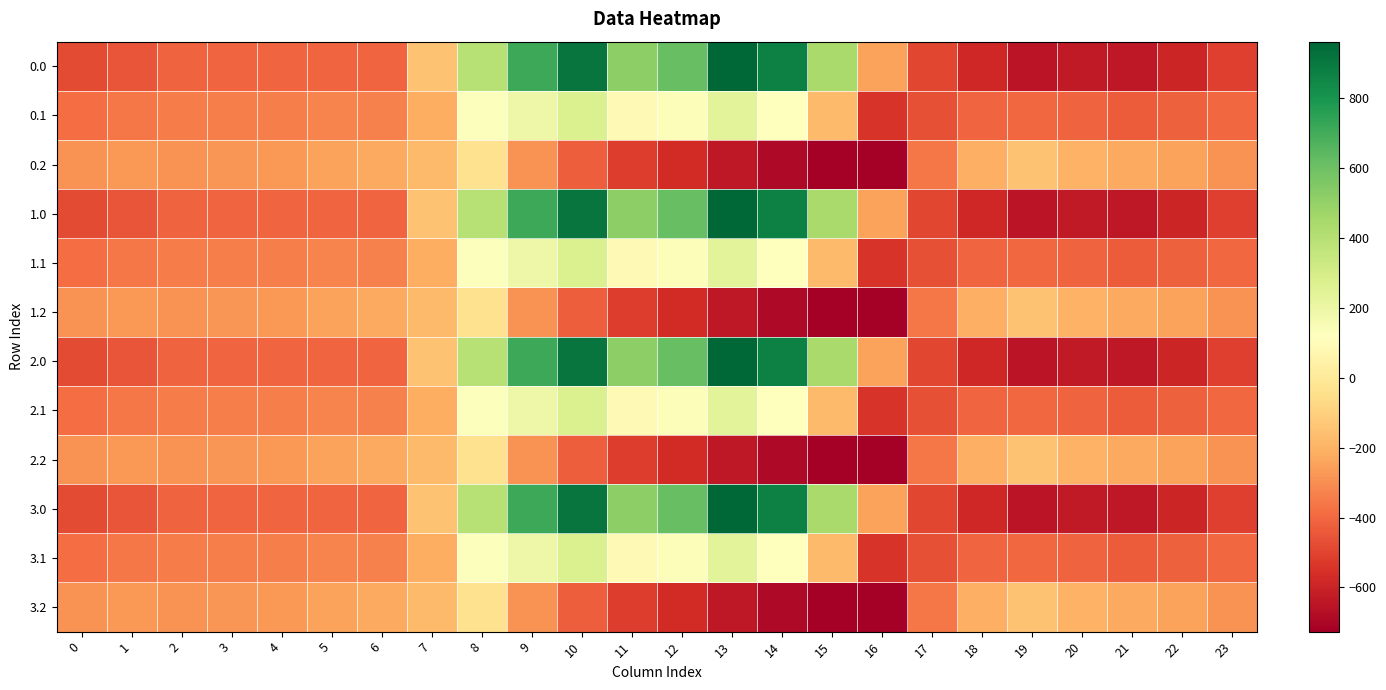

Reading right to left, transcribe all the data shown in this chart.

0.0: 23=-511.3	22=-592.3	21=-638.4	20=-629.9	19=-649.2	18=-586.7	17=-494.8	16=-250.9	15=443.0	14=870.3	13=962.7	12=619.4	11=516.0	10=916.2	9=716.9	8=395.3	7=-150.1	6=-408.0	5=-403.8	4=-404.9	3=-404.4	2=-410.3	1=-449.5	0=-482.0
0.1: 23=-399.4	22=-419.9	21=-432.4	20=-414.5	19=-400.2	18=-405.4	17=-466.6	16=-547.3	15=-173.1	14=113.7	13=241.5	12=134.6	11=87.0	10=274.1	9=191.1	8=125.2	7=-217.1	6=-332.2	5=-325.7	4=-339.6	3=-342.7	2=-347.9	1=-361.1	0=-384.6
0.2: 23=-287.5	22=-247.4	21=-226.4	20=-199.2	19=-151.0	18=-210.0	17=-362.4	16=-726.6	15=-725.8	14=-687.4	13=-640.4	12=-571.2	11=-520.6	10=-423.5	9=-288.5	8=-35.3	7=-176.6	6=-228.8	5=-245.0	4=-274.4	3=-281.0	2=-285.5	1=-272.7	0=-287.1
1.0: 23=-511.3	22=-592.3	21=-638.4	20=-629.9	19=-649.2	18=-586.7	17=-494.8	16=-250.9	15=443.0	14=870.3	13=962.7	12=619.4	11=516.0	10=916.2	9=716.9	8=395.3	7=-150.1	6=-408.0	5=-403.8	4=-404.9	3=-404.4	2=-410.3	1=-449.5	0=-482.0
1.1: 23=-399.4	22=-419.9	21=-432.4	20=-414.5	19=-400.2	18=-405.4	17=-466.6	16=-547.3	15=-173.1	14=113.7	13=241.5	12=134.6	11=87.0	10=274.1	9=191.1	8=125.2	7=-217.1	6=-332.2	5=-325.7	4=-339.6	3=-342.7	2=-347.9	1=-361.1	0=-384.6
1.2: 23=-287.5	22=-247.4	21=-226.4	20=-199.2	19=-151.0	18=-210.0	17=-362.4	16=-726.6	15=-725.8	14=-687.4	13=-640.4	12=-571.2	11=-520.6	10=-423.5	9=-288.5	8=-35.3	7=-176.6	6=-228.8	5=-245.0	4=-274.4	3=-281.0	2=-285.5	1=-272.7	0=-287.1
2.0: 23=-511.3	22=-592.3	21=-638.4	20=-629.9	19=-649.2	18=-586.7	17=-494.8	16=-250.9	15=443.0	14=870.3	13=962.7	12=619.4	11=516.0	10=916.2	9=716.9	8=395.3	7=-150.1	6=-408.0	5=-403.8	4=-404.9	3=-404.4	2=-410.3	1=-449.5	0=-482.0
2.1: 23=-399.4	22=-419.9	21=-432.4	20=-414.5	19=-400.2	18=-405.4	17=-466.6	16=-547.3	15=-173.1	14=113.7	13=241.5	12=134.6	11=87.0	10=274.1	9=191.1	8=125.2	7=-217.1	6=-332.2	5=-325.7	4=-339.6	3=-342.7	2=-347.9	1=-361.1	0=-384.6
2.2: 23=-287.5	22=-247.4	21=-226.4	20=-199.2	19=-151.0	18=-210.0	17=-362.4	16=-726.6	15=-725.8	14=-687.4	13=-640.4	12=-571.2	11=-520.6	10=-423.5	9=-288.5	8=-35.3	7=-176.6	6=-228.8	5=-245.0	4=-274.4	3=-281.0	2=-285.5	1=-272.7	0=-287.1
3.0: 23=-511.3	22=-592.3	21=-638.4	20=-629.9	19=-649.2	18=-586.7	17=-494.8	16=-250.9	15=443.0	14=870.3	13=962.7	12=619.4	11=516.0	10=916.2	9=716.9	8=395.3	7=-150.1	6=-408.0	5=-403.8	4=-404.9	3=-404.4	2=-410.3	1=-449.5	0=-482.0
3.1: 23=-399.4	22=-419.9	21=-432.4	20=-414.5	19=-400.2	18=-405.4	17=-466.6	16=-547.3	15=-173.1	14=113.7	13=241.5	12=134.6	11=87.0	10=274.1	9=191.1	8=125.2	7=-217.1	6=-332.2	5=-325.7	4=-339.6	3=-342.7	2=-347.9	1=-361.1	0=-384.6
3.2: 23=-287.5	22=-247.4	21=-226.4	20=-199.2	19=-151.0	18=-210.0	17=-362.4	16=-726.6	15=-725.8	14=-687.4	13=-640.4	12=-571.2	11=-520.6	10=-423.5	9=-288.5	8=-35.3	7=-176.6	6=-228.8	5=-245.0	4=-274.4	3=-281.0	2=-285.5	1=-272.7	0=-287.1